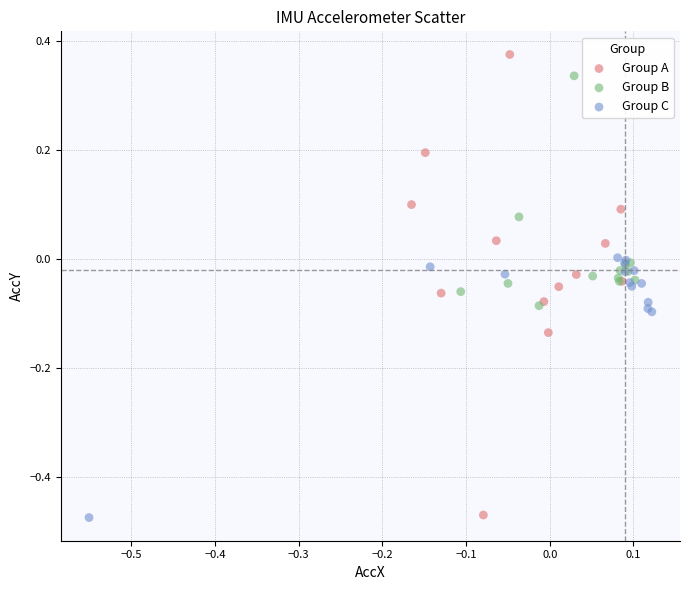

Which series has the widest spread of Y values?

Group A